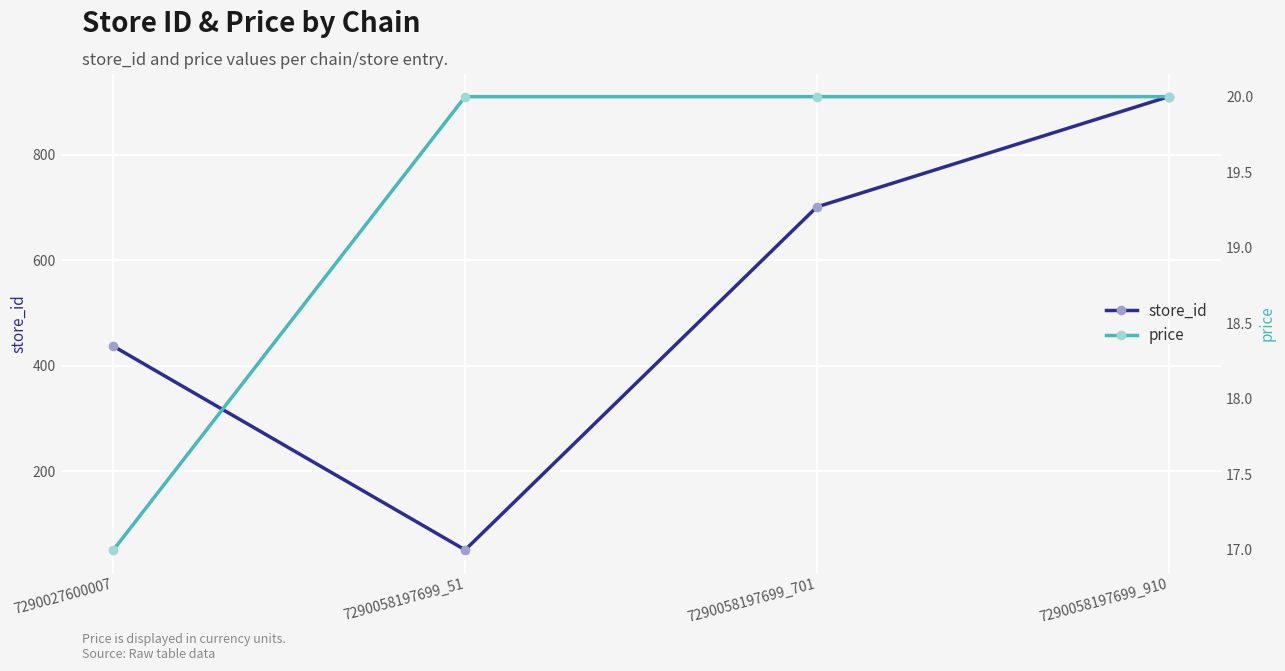

True or false: store_id has a value of 437 at 7290027600007.

True